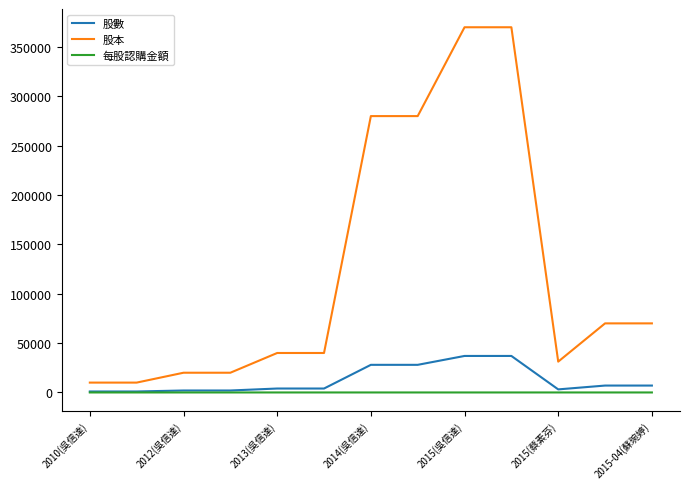

What are all the series names shown in the legend?

股數, 股本, 每股認購金額